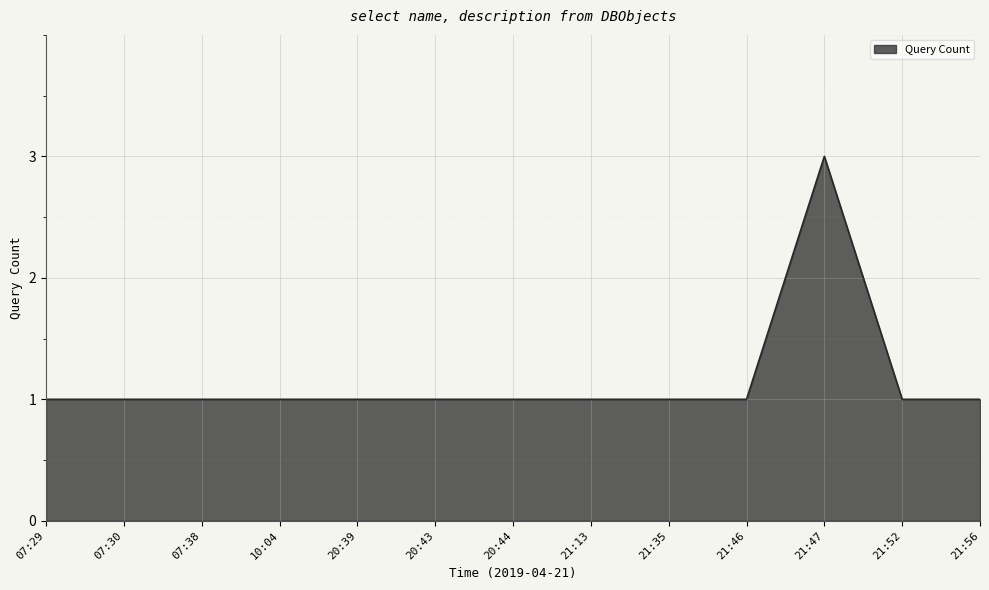

True or false: the data shows 0 at 21:56.

False